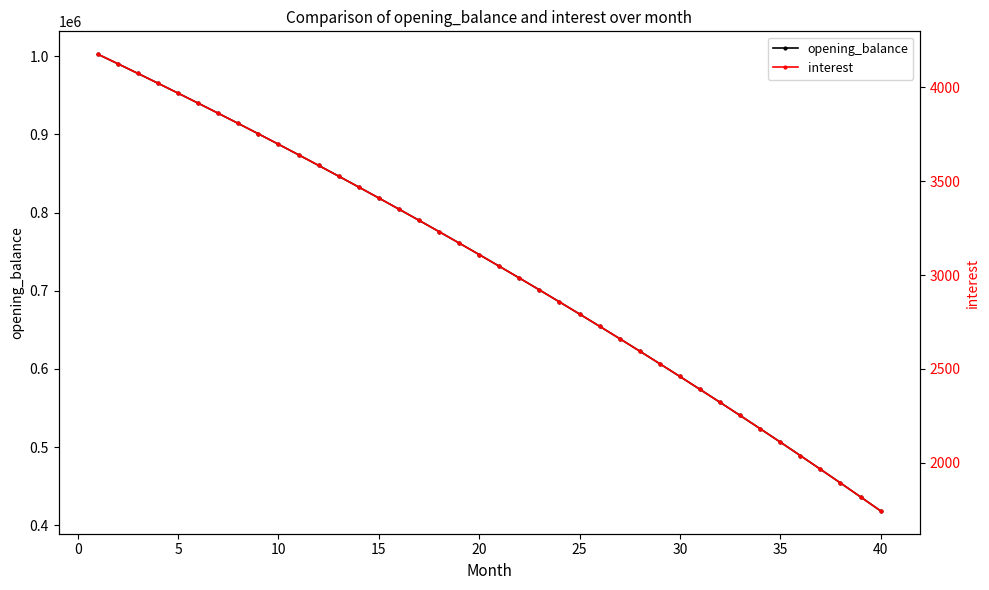

Is it true that opening_balance equals 258971.7 at 20?

False